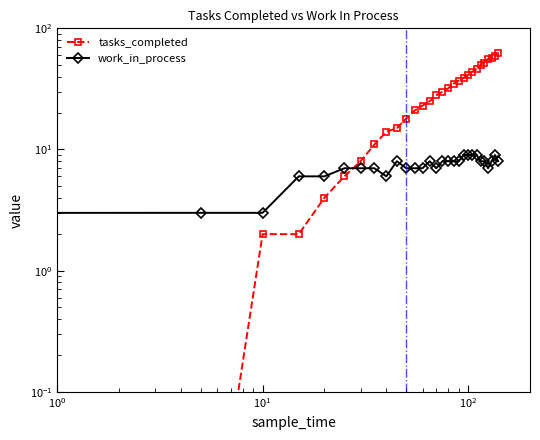

True or false: work_in_process has more than 1 points higher than both neighbors.

True